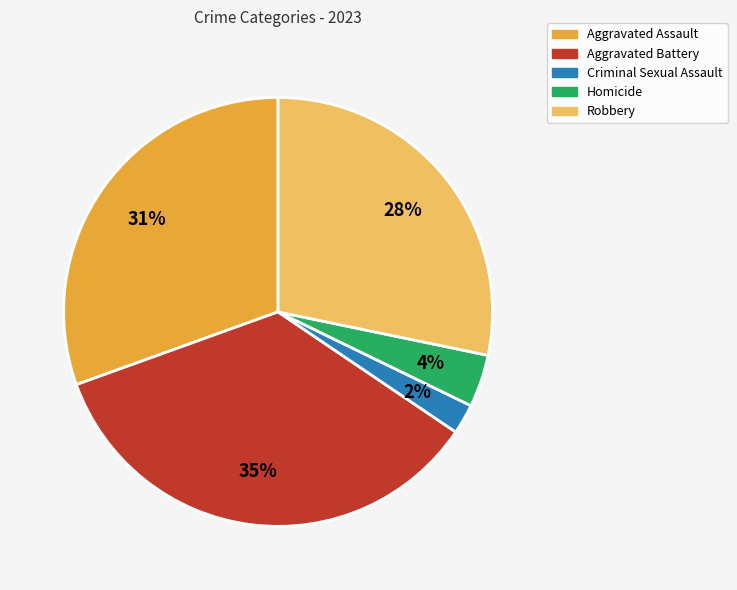

Between Aggravated Assault and Robbery, which is larger?

Aggravated Assault